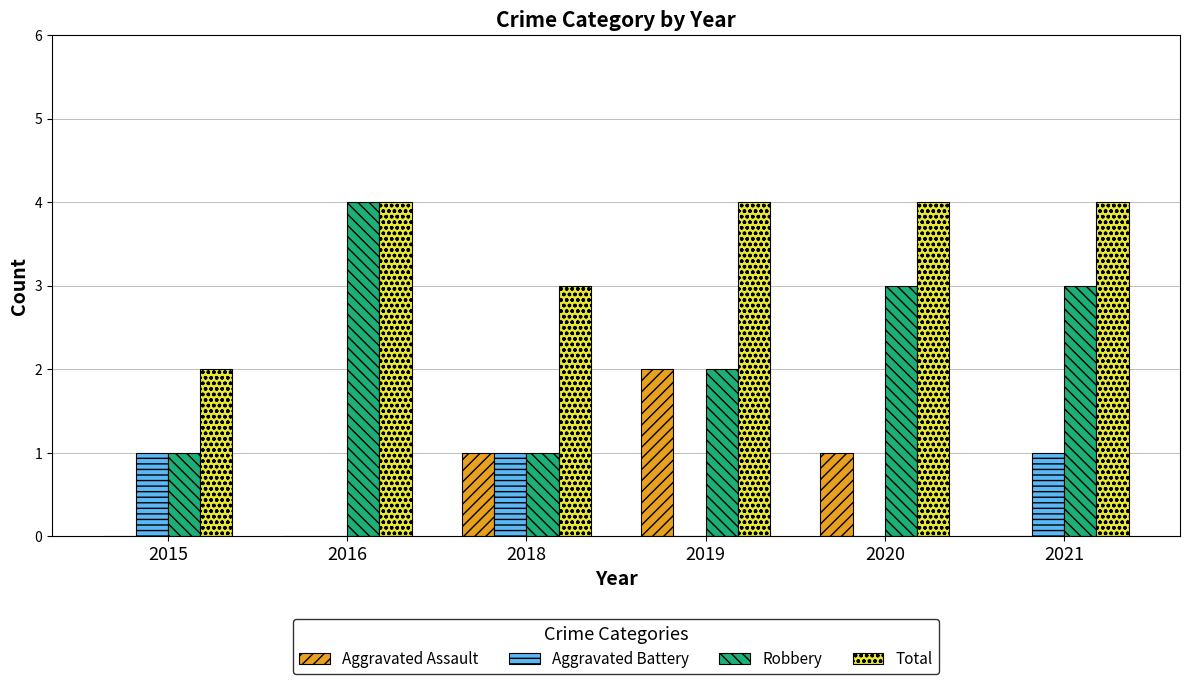

Which series has the largest total across all categories?

Total